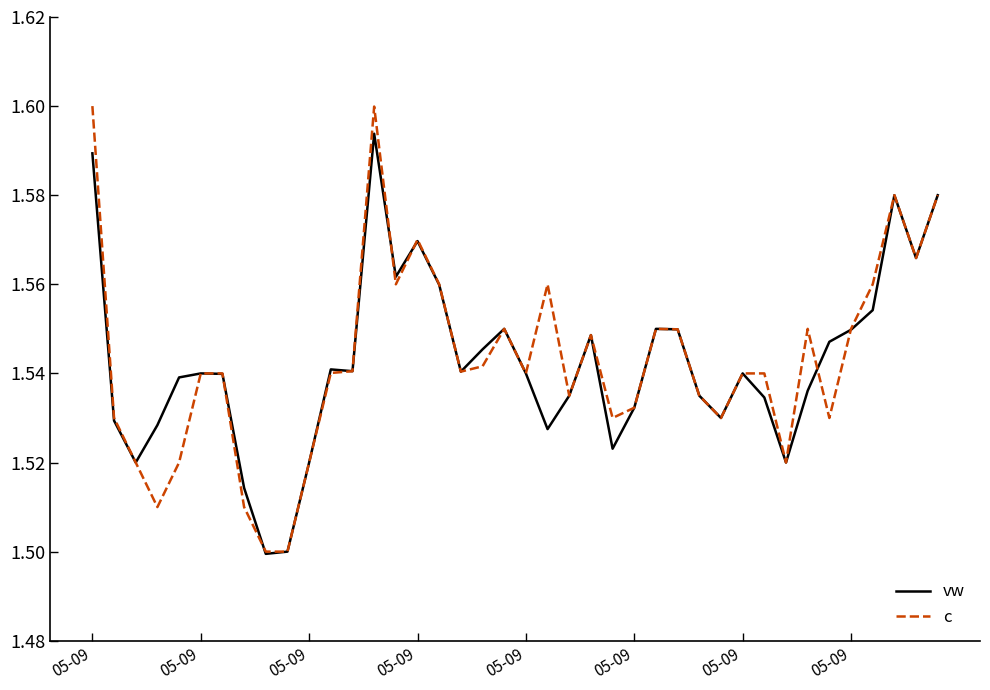

Rank the series by their maximum value, from highest to lowest.

c, vw